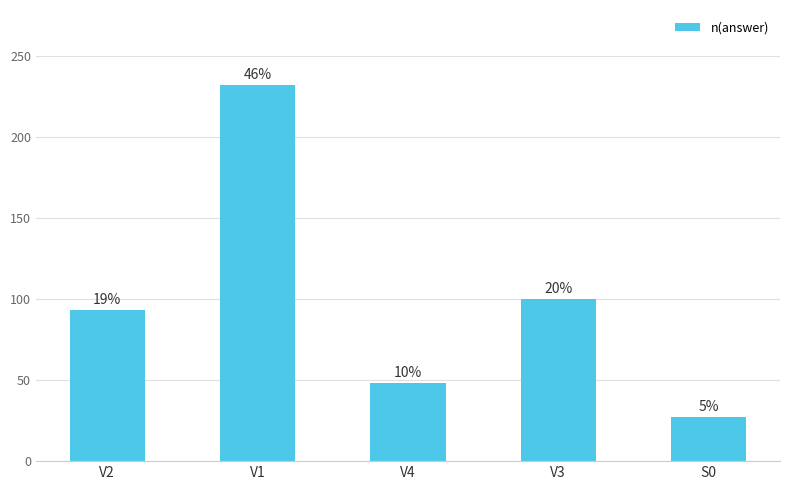

Between V2 and V4, which is larger?

V2